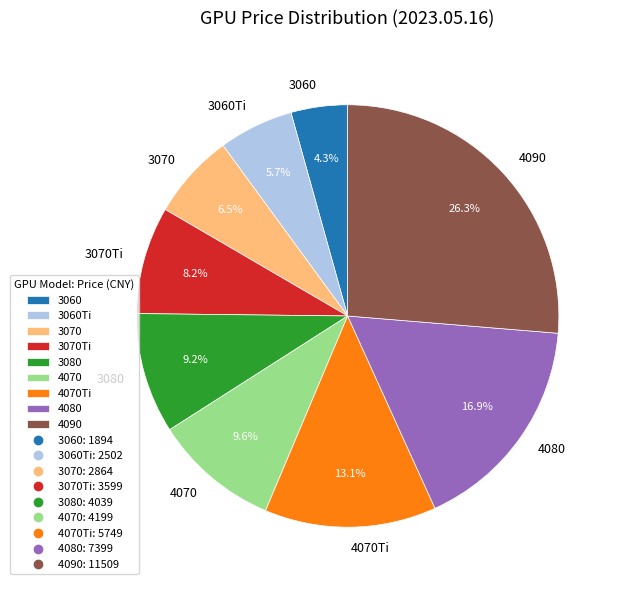

Between 3060 and 3080, which is larger?

3080